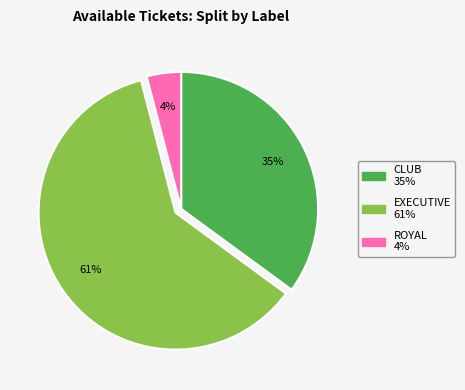

The CLUB slice represents 35% of the pie. True or false?

True